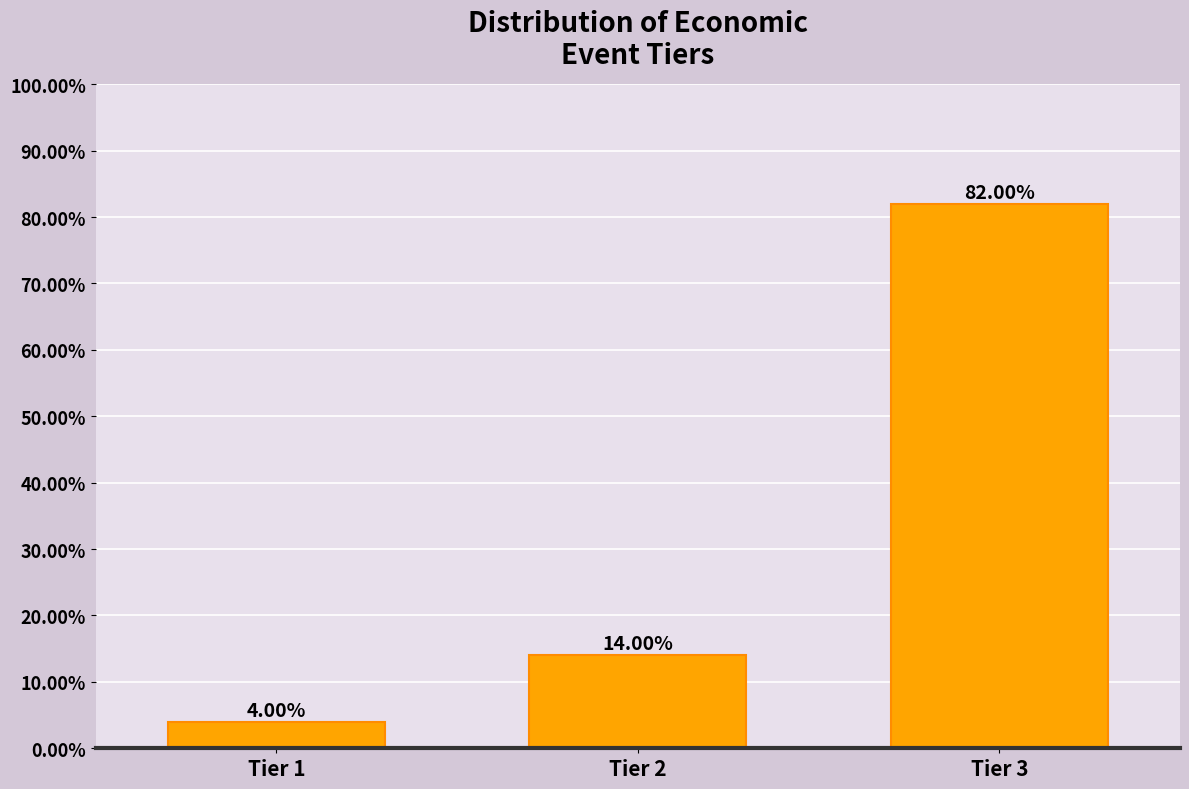

What is the average value?

33.3